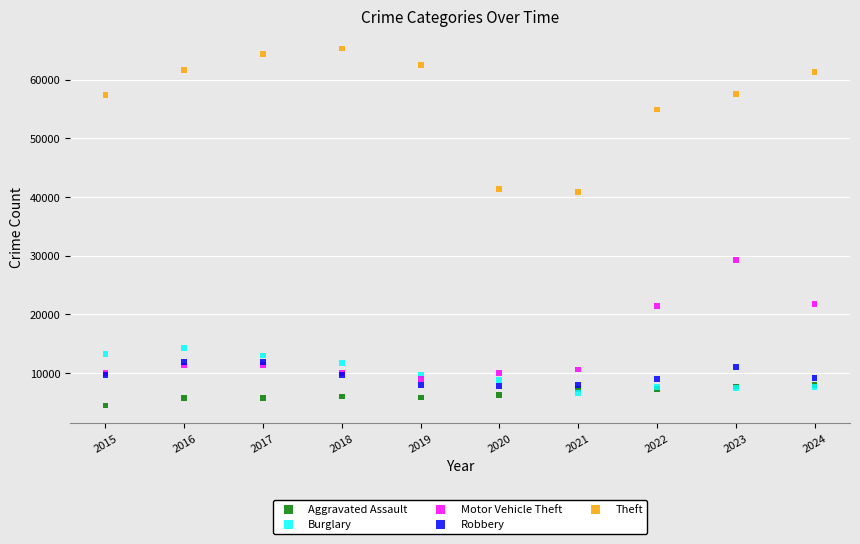

In the Theft series, what Y value is closest to 53055?

54899